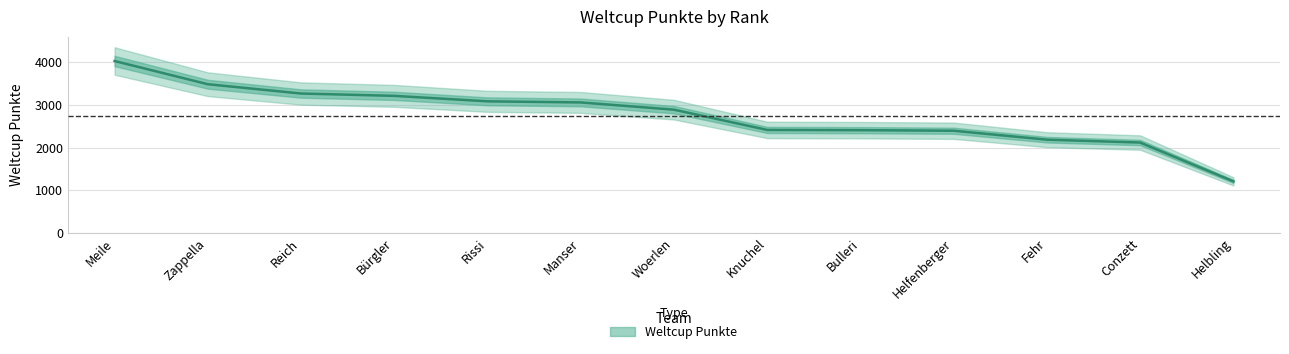

Is it true that the value at Bürgler is 3212?

True